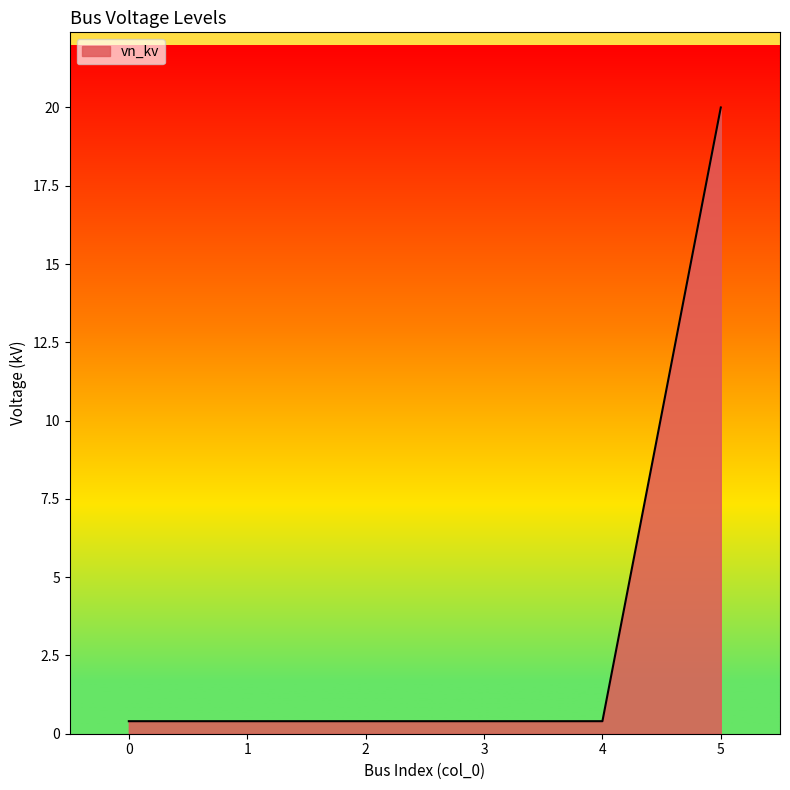

What is the difference between the values at 1 and 5?

19.6